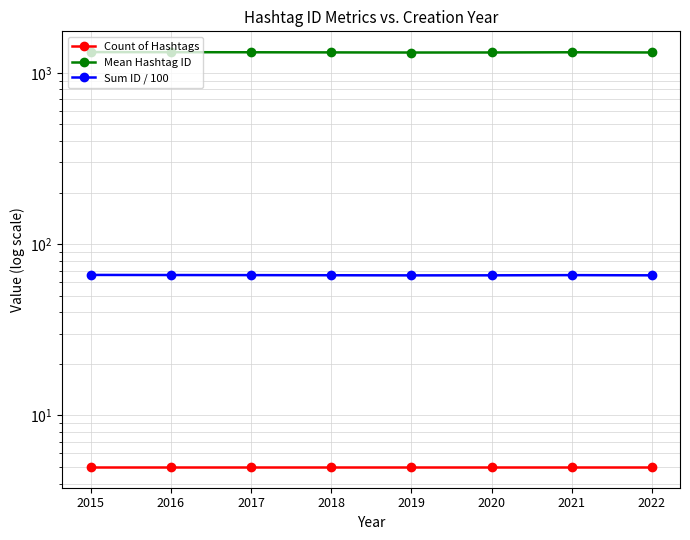

What is the average value of the Sum ID / 100 series?

65.9